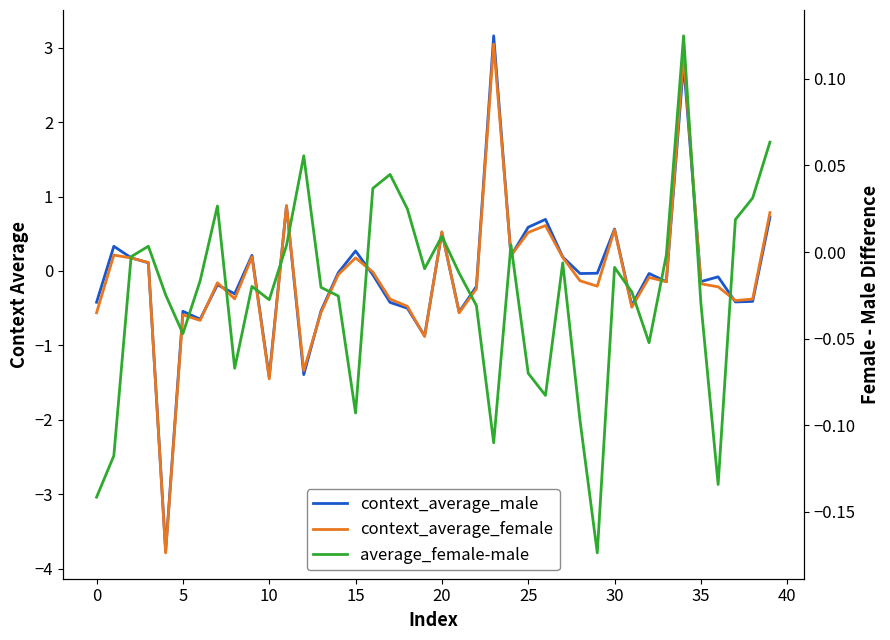

At which category is the sum across all series the highest?

23